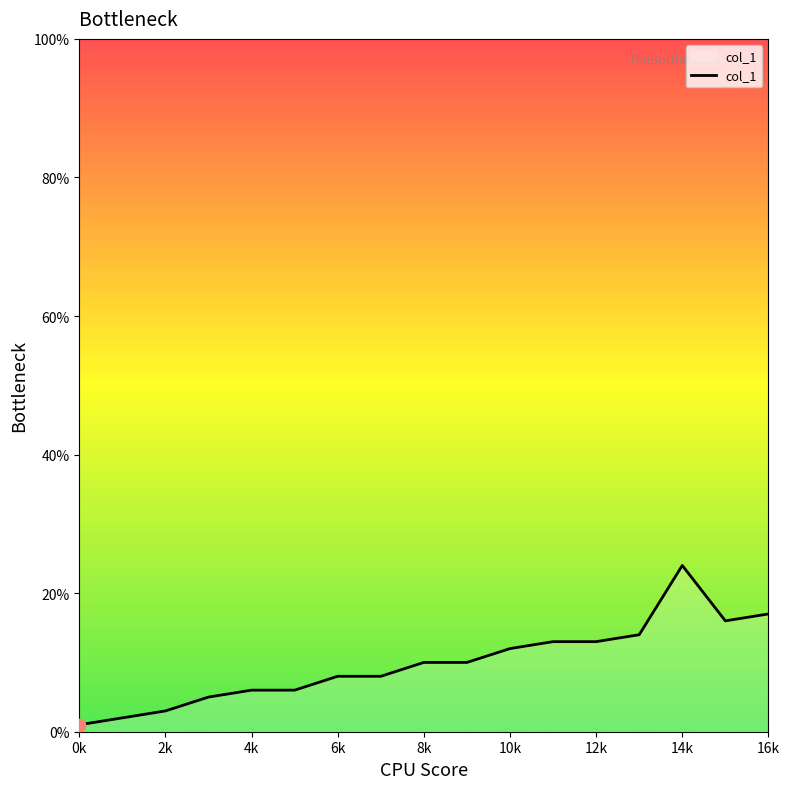

What is the maximum value shown in the chart?

24